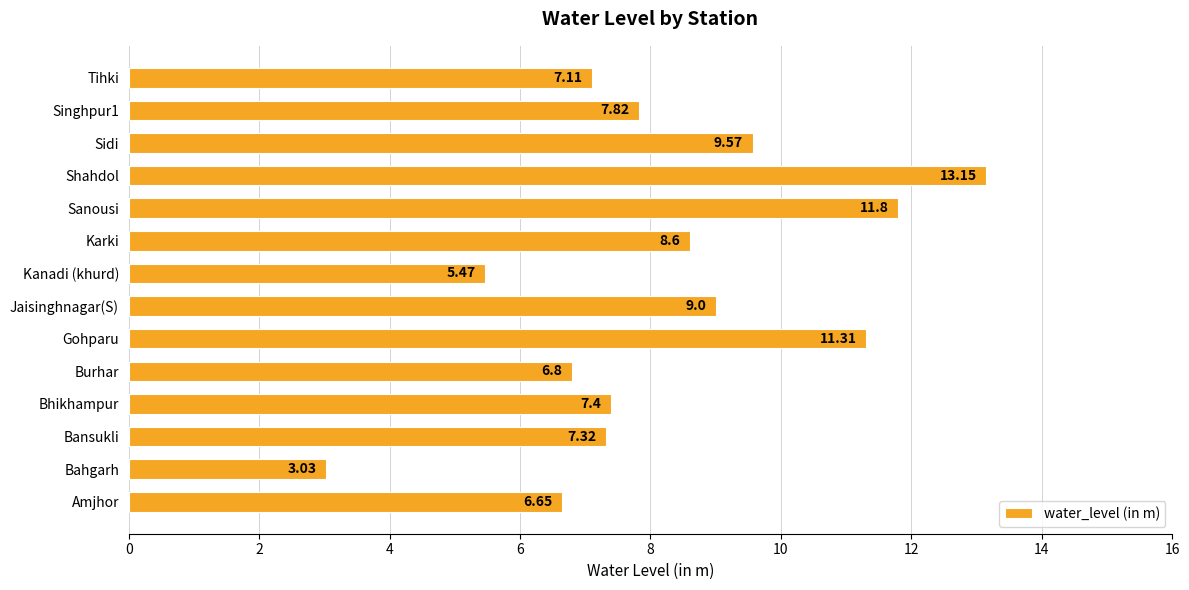

What is the sum of all values?

115.0